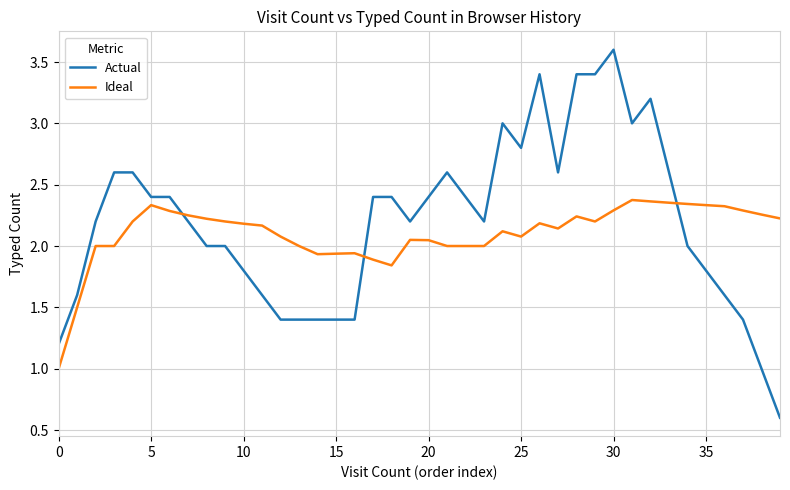

What is the lowest value of the Actual series?

0.6